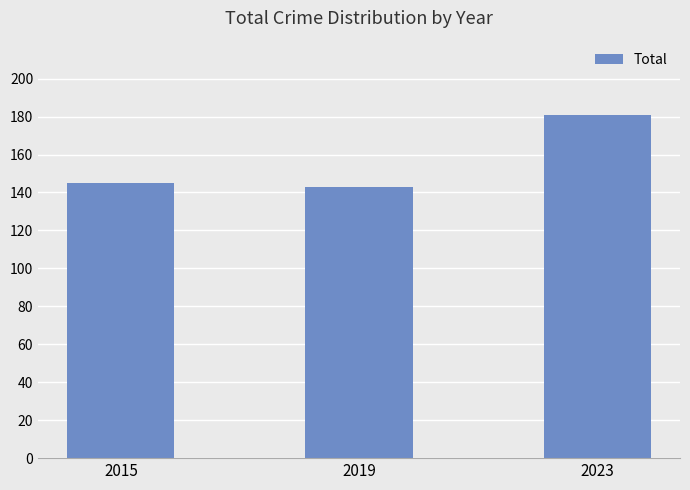

At which category does the chart reach its peak across all series?

2023